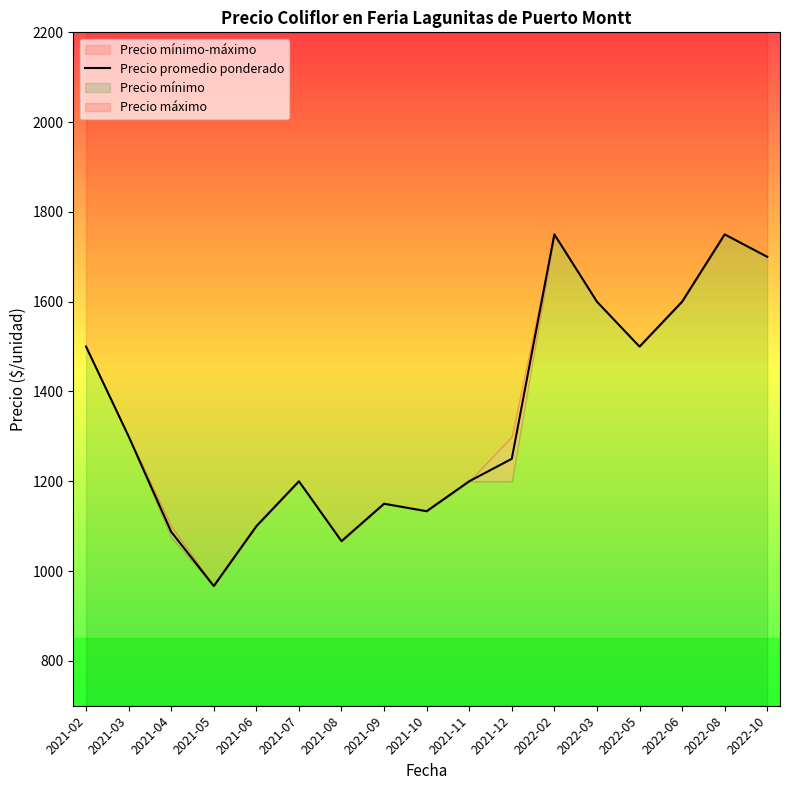

Reading left to right, what are all the values shown in this chart?

1500.0	1300.0	1087.5	966.7	1100.0	1200.0	1066.7	1150.0	1133.3	1200.0	1250.0	1750.0	1600.0	1500.0	1600.0	1750.0	1700.0